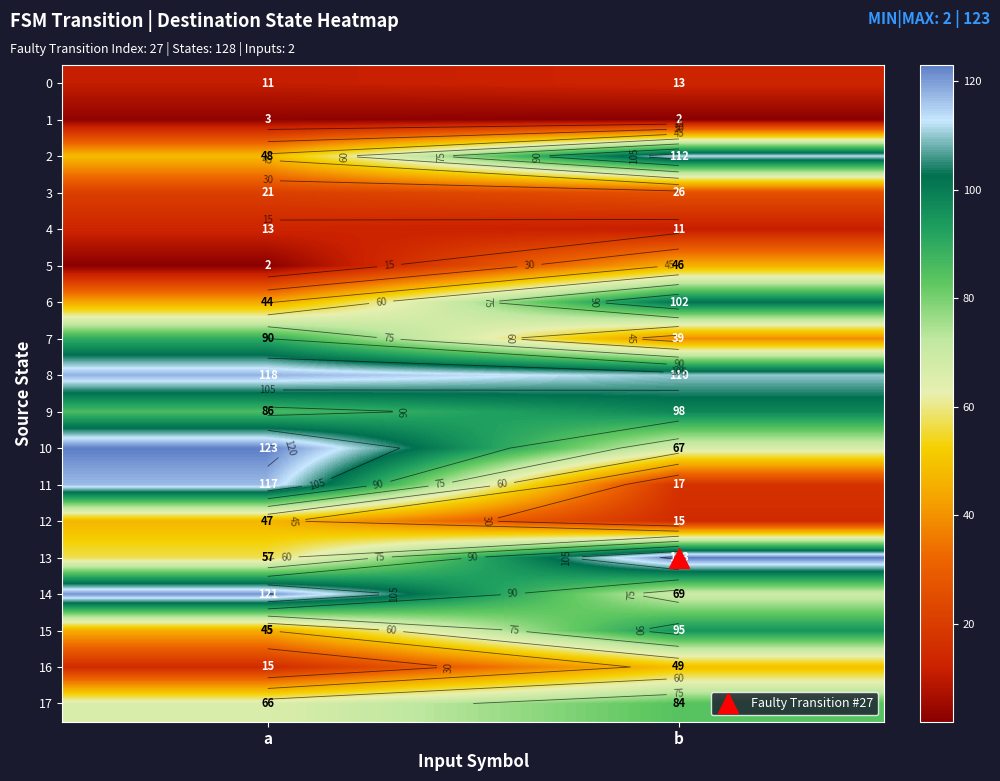

What is the approximate value of 10 at b, to the nearest 5?

65